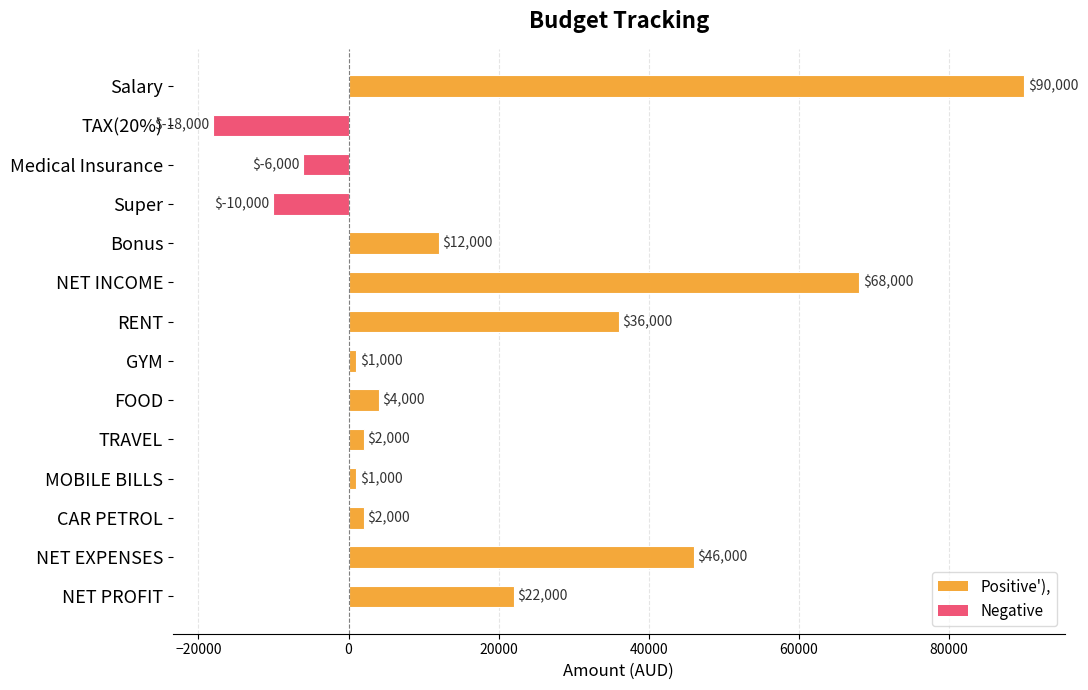

How many bars are there in total?

14